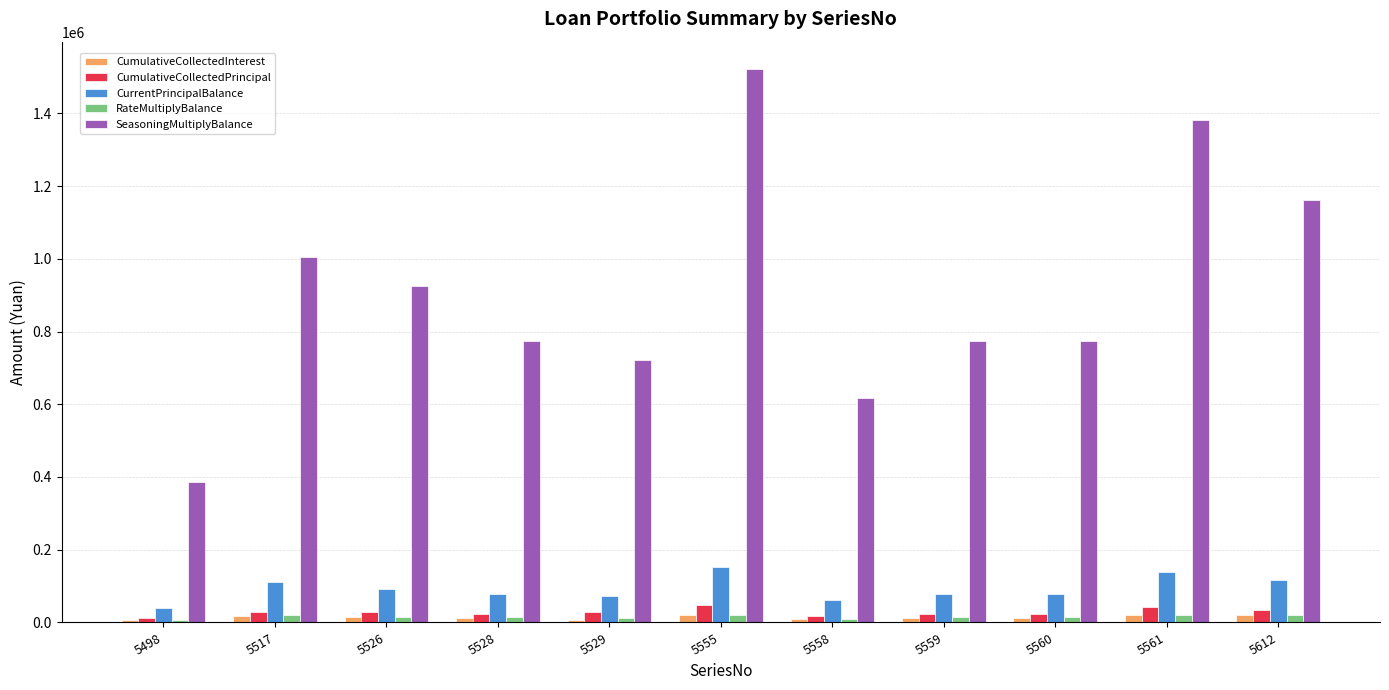

What is the minimum value for SeasoningMultiplyBalance?

385184.9